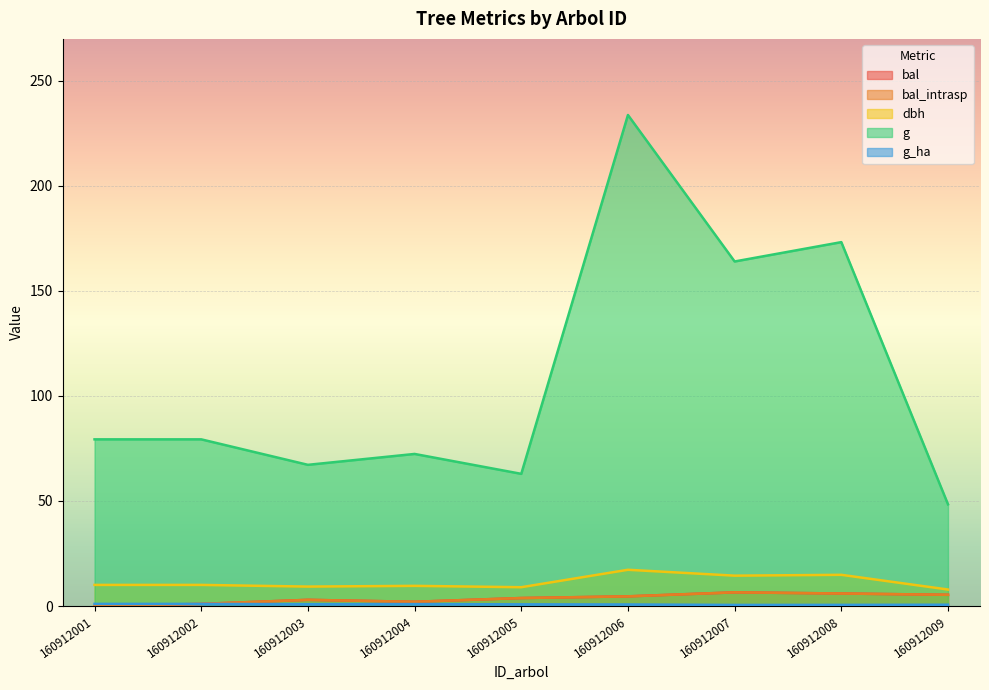

True or false: g_ha and g cross at least once.

False